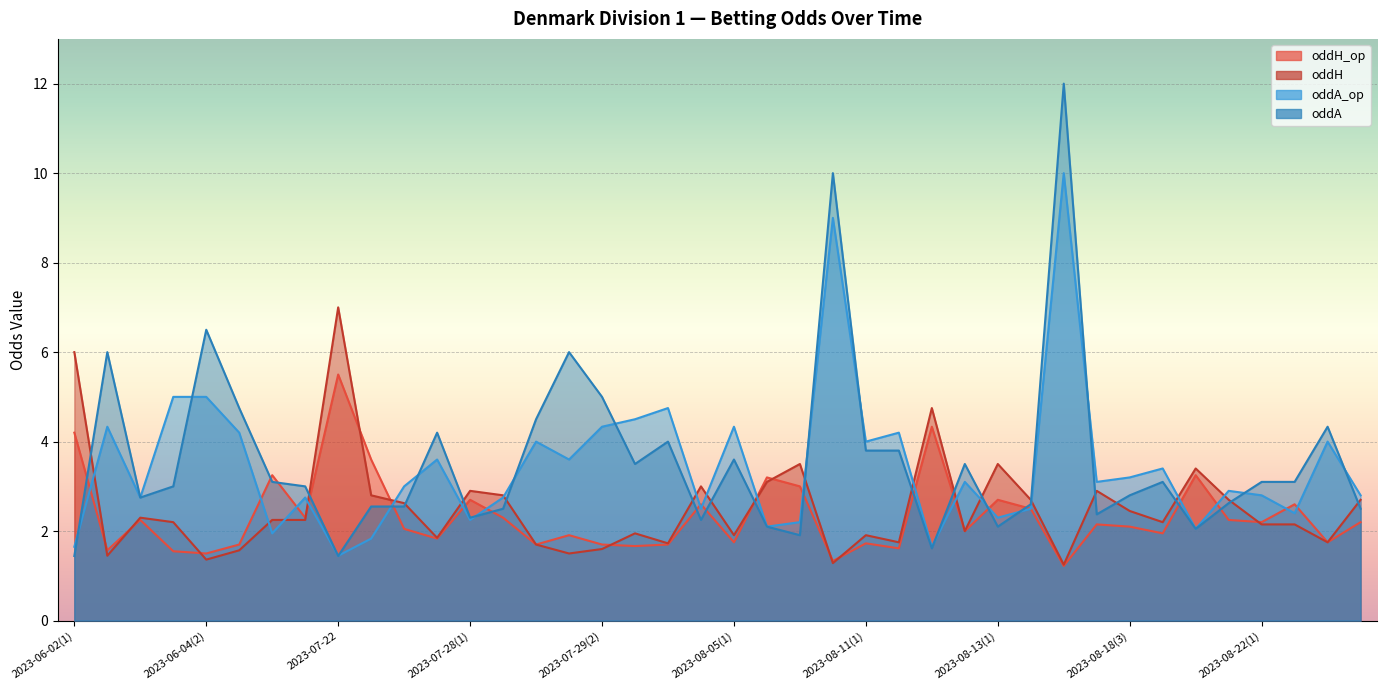

What is the difference between the oddA_op values at 2023-08-19 and 2023-07-28(2)?

0.7